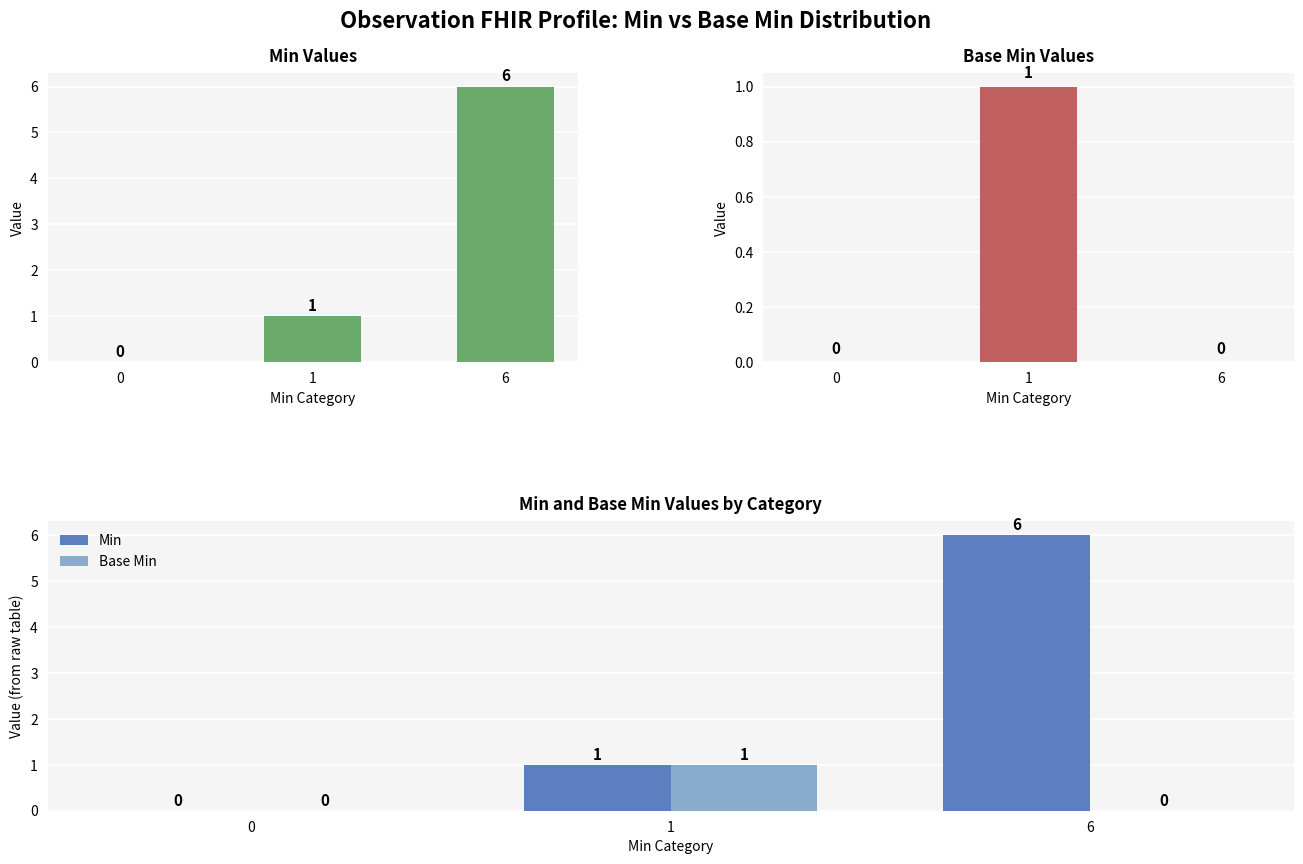

What are all the series names shown in the legend?

Min, Base Min